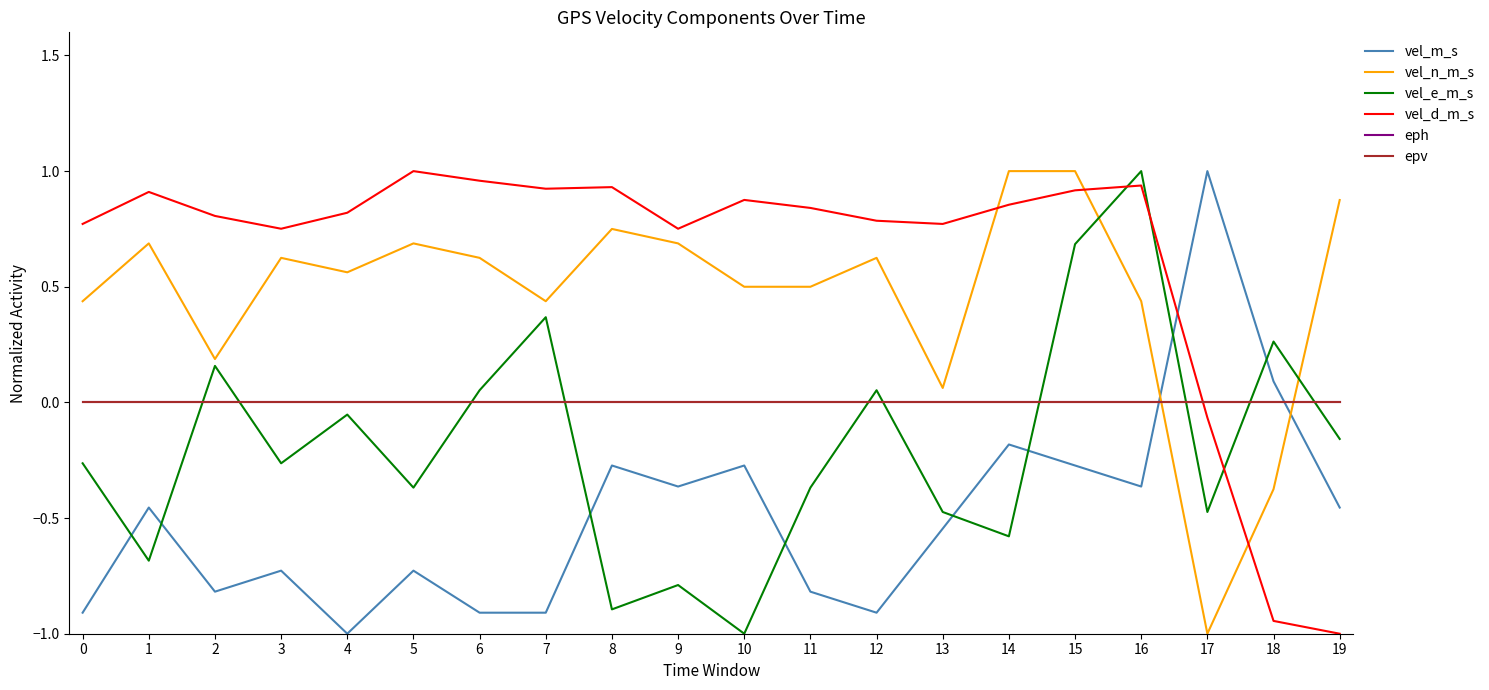

Reading right to left, transcribe all the data shown in this chart.

vel_m_s: 19=-0.5	18=0.1	17=1.0	16=-0.4	15=-0.3	14=-0.2	13=-0.5	12=-0.9	11=-0.8	10=-0.3	9=-0.4	8=-0.3	7=-0.9	6=-0.9	5=-0.7	4=-1.0	3=-0.7	2=-0.8	1=-0.5	0=-0.9
vel_n_m_s: 19=0.9	18=-0.4	17=-1.0	16=0.4	15=1.0	14=1.0	13=0.1	12=0.6	11=0.5	10=0.5	9=0.7	8=0.7	7=0.4	6=0.6	5=0.7	4=0.6	3=0.6	2=0.2	1=0.7	0=0.4
vel_e_m_s: 19=-0.2	18=0.3	17=-0.5	16=1.0	15=0.7	14=-0.6	13=-0.5	12=0.1	11=-0.4	10=-1.0	9=-0.8	8=-0.9	7=0.4	6=0.1	5=-0.4	4=-0.1	3=-0.3	2=0.2	1=-0.7	0=-0.3
vel_d_m_s: 19=-1.0	18=-0.9	17=-0.1	16=0.9	15=0.9	14=0.9	13=0.8	12=0.8	11=0.8	10=0.9	9=0.8	8=0.9	7=0.9	6=1.0	5=1.0	4=0.8	3=0.8	2=0.8	1=0.9	0=0.8
eph: 19=0.0	18=0.0	17=0.0	16=0.0	15=0.0	14=0.0	13=0.0	12=0.0	11=0.0	10=0.0	9=0.0	8=0.0	7=0.0	6=0.0	5=0.0	4=0.0	3=0.0	2=0.0	1=0.0	0=0.0
epv: 19=0.0	18=0.0	17=0.0	16=0.0	15=0.0	14=0.0	13=0.0	12=0.0	11=0.0	10=0.0	9=0.0	8=0.0	7=0.0	6=0.0	5=0.0	4=0.0	3=0.0	2=0.0	1=0.0	0=0.0